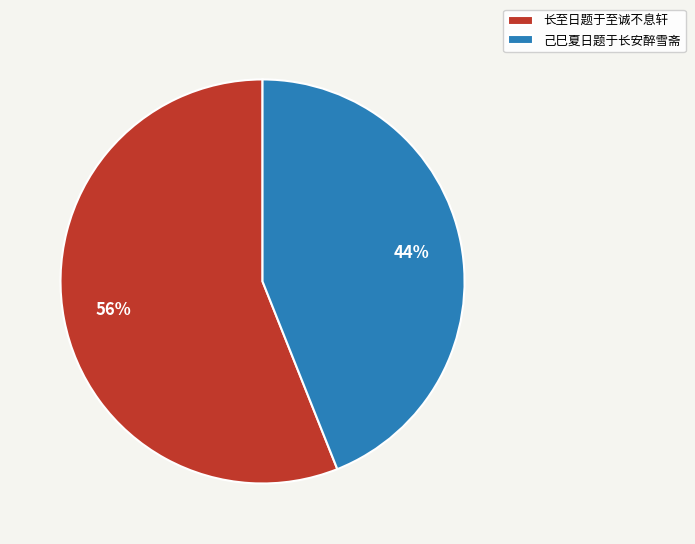

Is it true that 长至日题于至诚不息轩 is 42% of the pie?

False